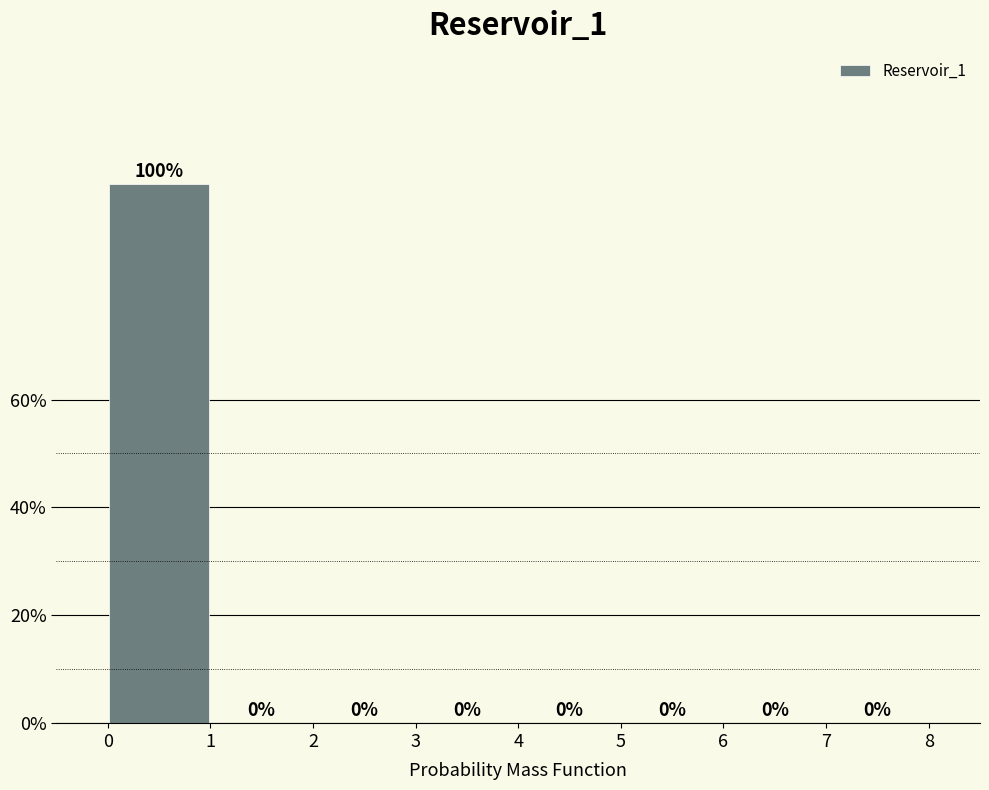

How tall is the bar that spans 0 to 1 on the x-axis?

100